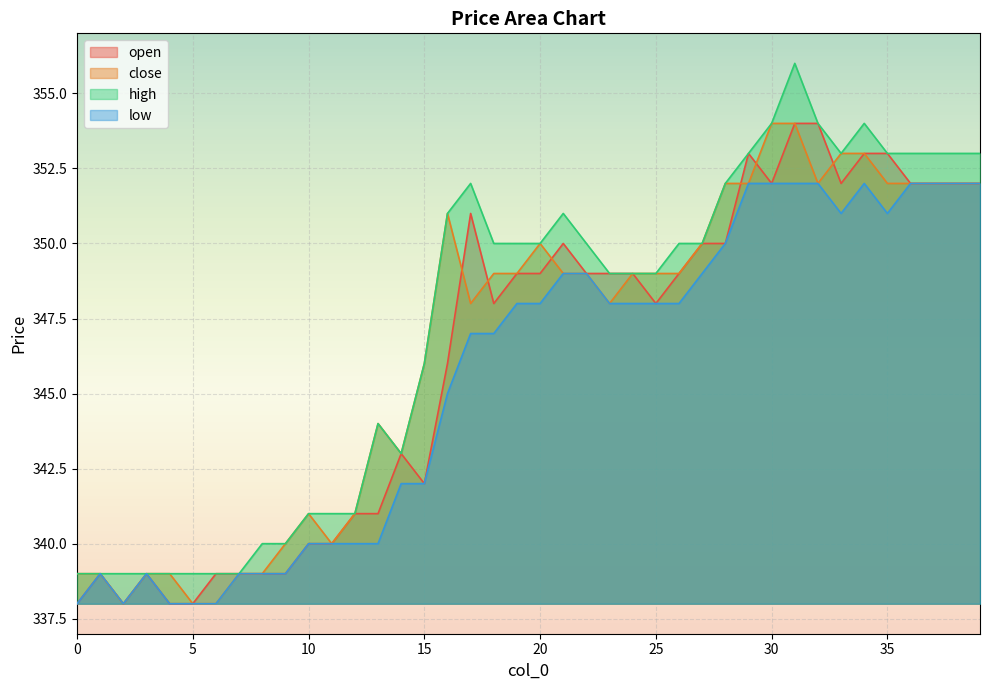

True or false: open and low cross at least once.

False